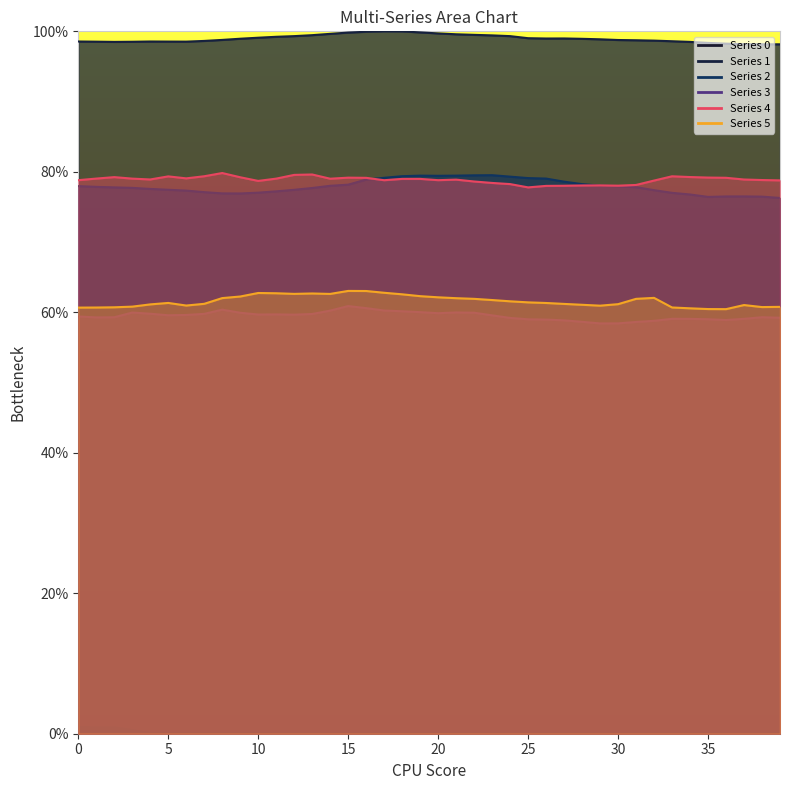

The value of 4 at 32 is 137.0. True or false?

False